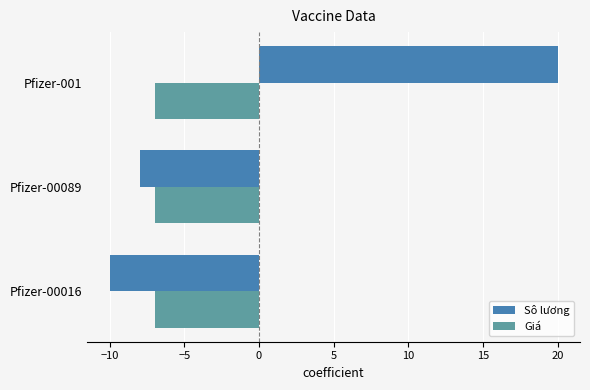

Is it true that Sô lương equals -8 at Pfizer-00089?

True